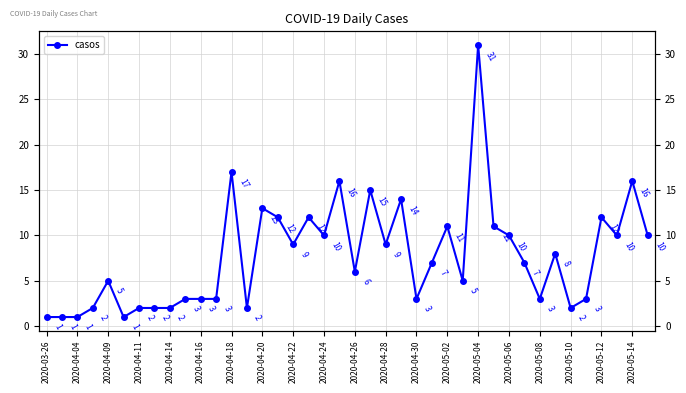

What is the label of the 33rd point from the right?

2020-04-20